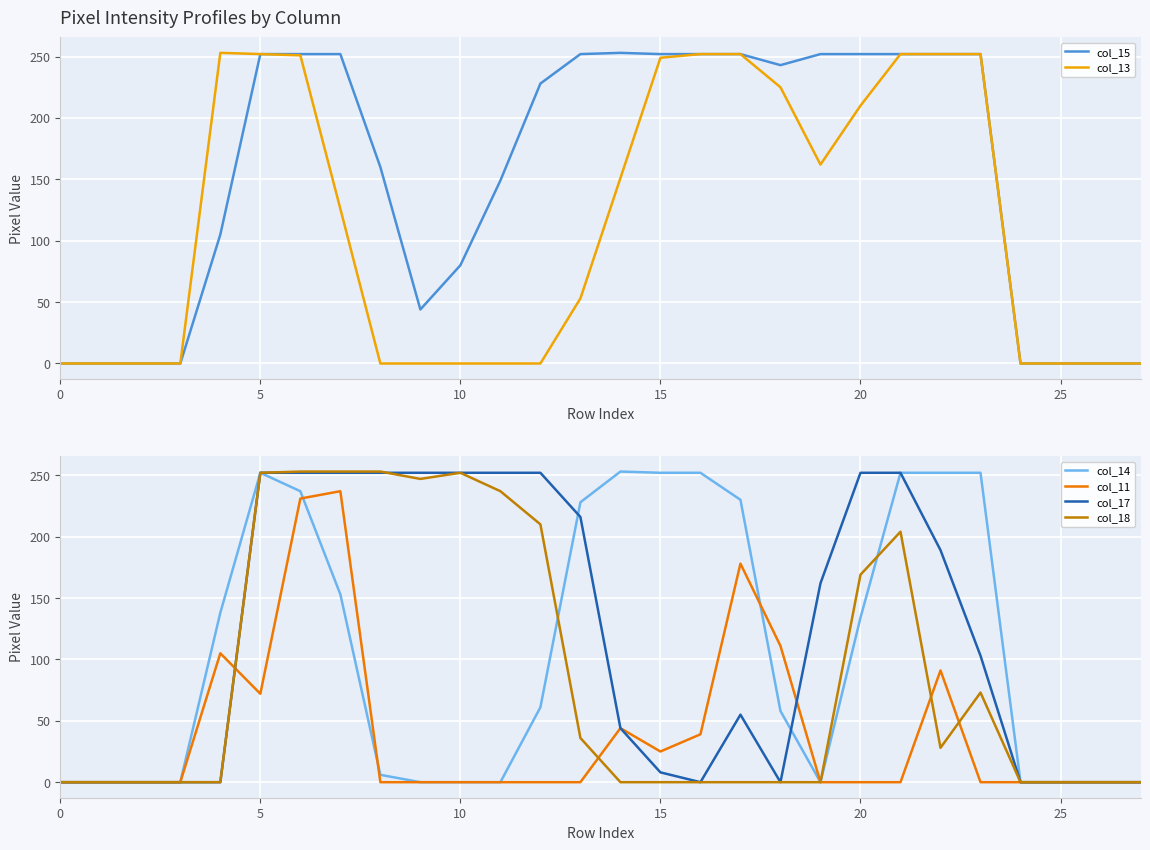

Is it true that col_14 equals 111 at 10?

False